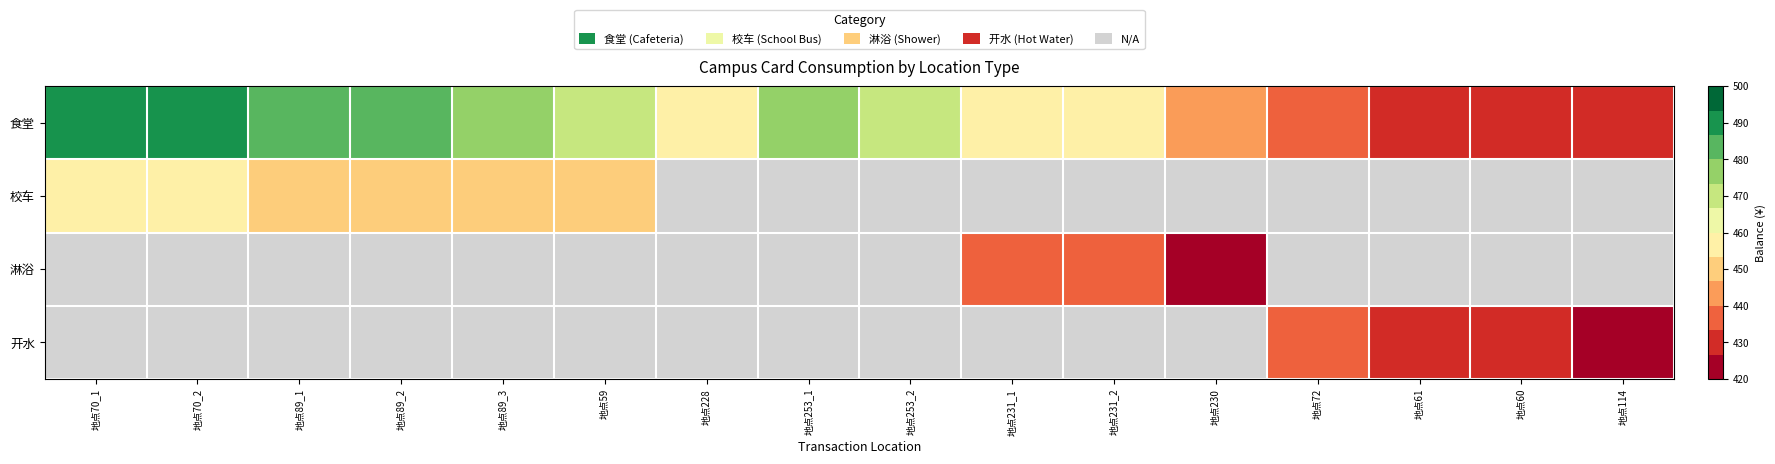

Between 地点231_1 and 地点72, which series saw the biggest shift?

食堂